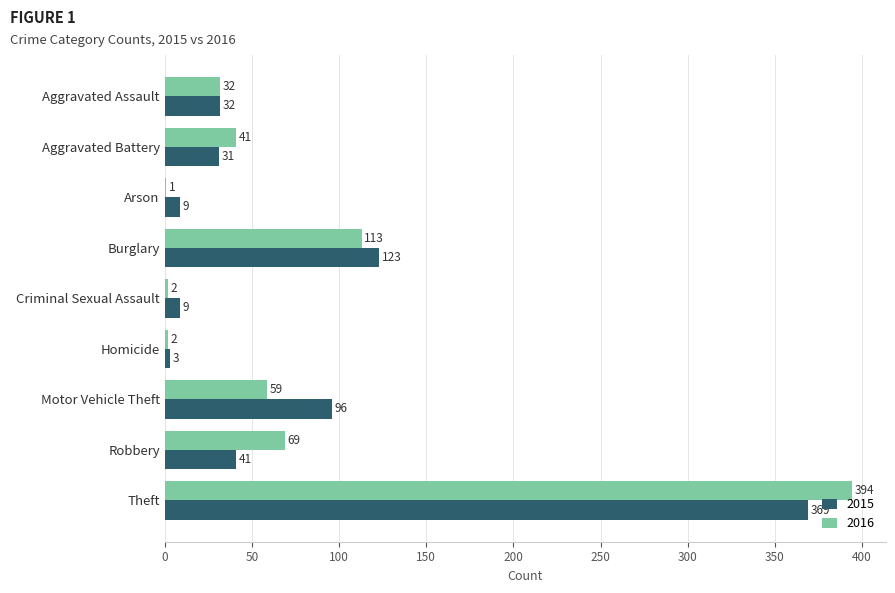

What is the sum of all 2015 values?

713